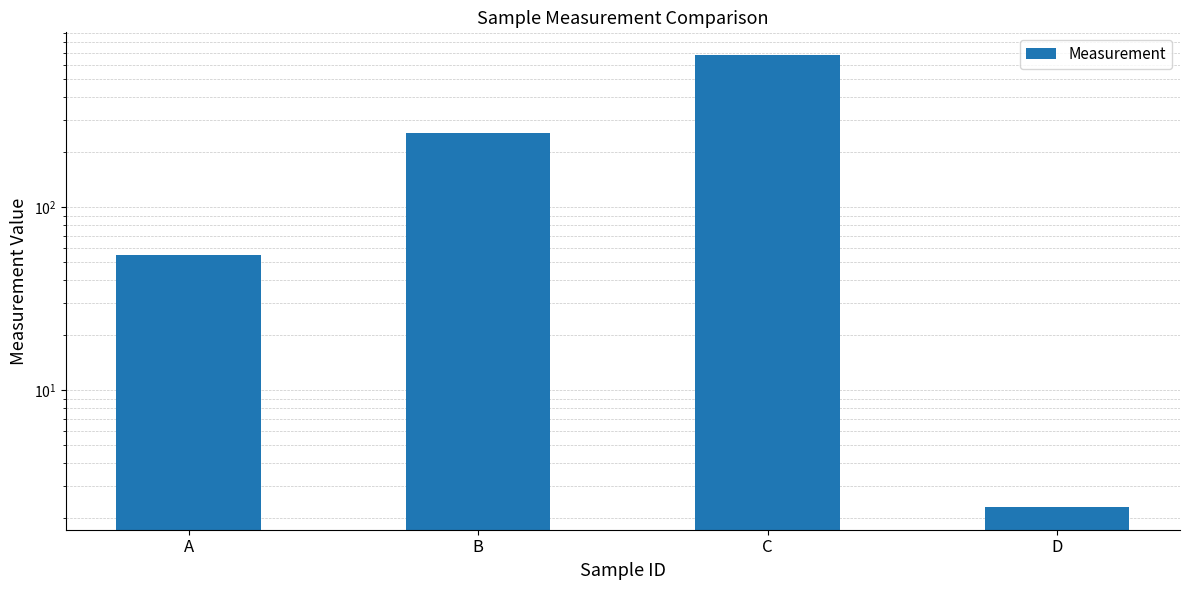

How many data points are above 255?

1